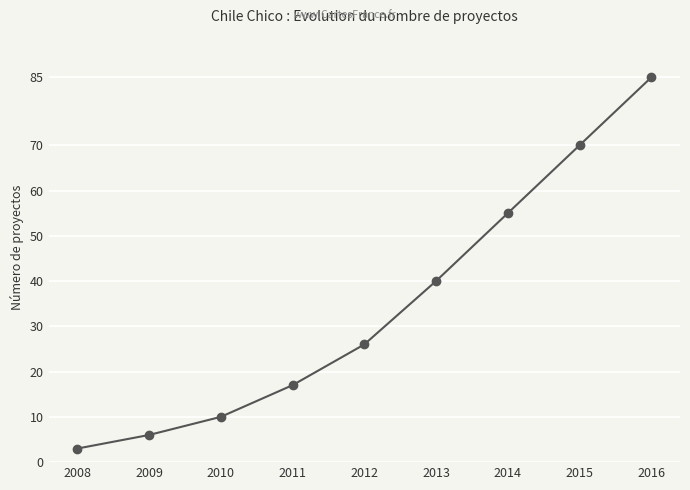

How many categories are shown in the chart?

9